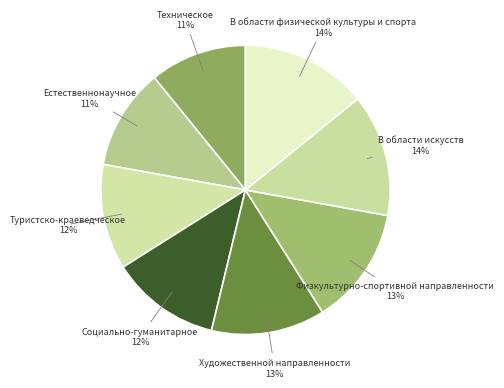

True or false: Физкультурно-спортивной направленности accounts for 13% of the total.

True